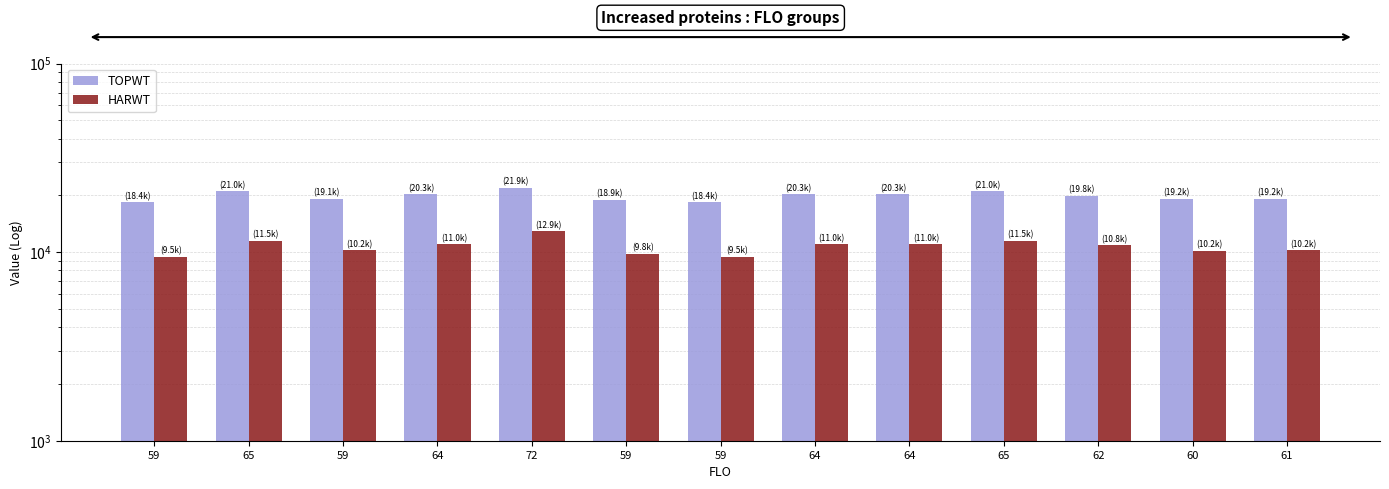

How many values in the HARWT series are below 10849?

6